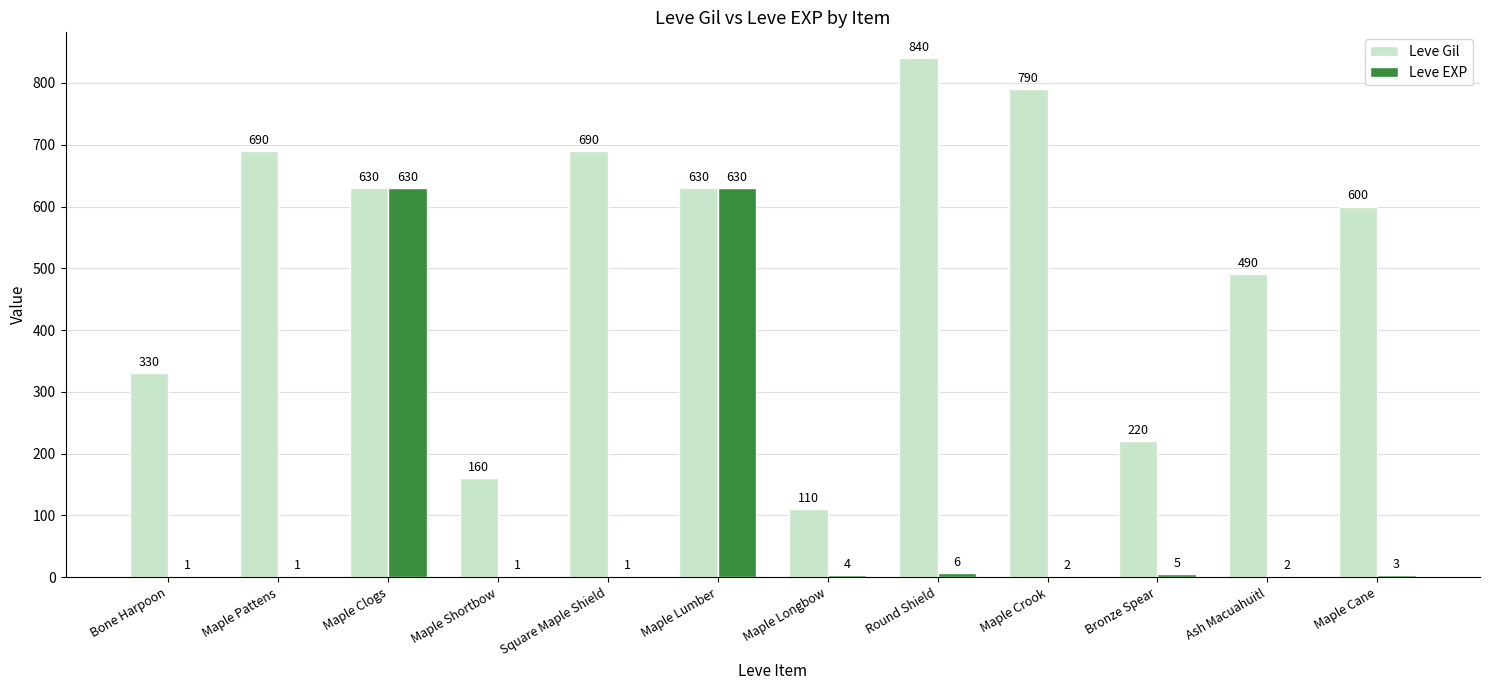

Where does the Leve EXP series first go above 3?

Maple Clogs